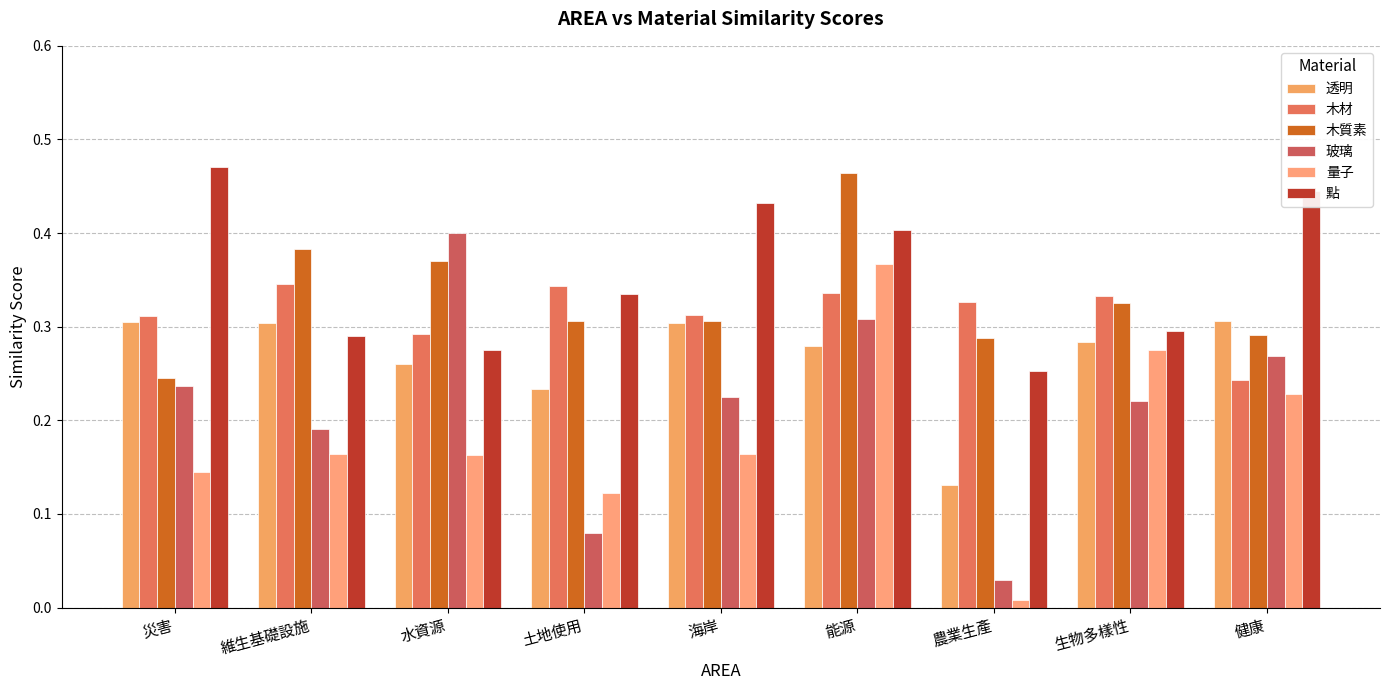

Between 維生基礎設施 and 健康, which series saw the biggest shift?

點